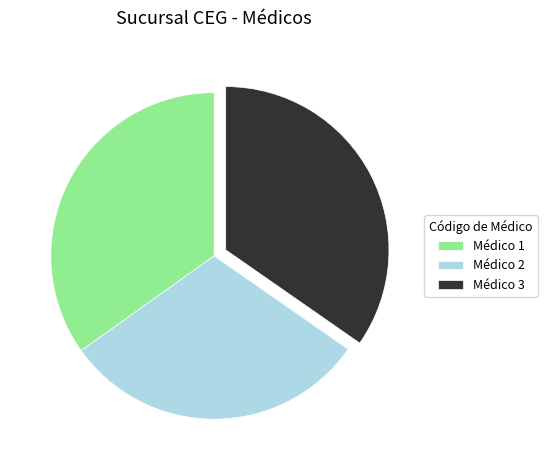

How many slices are in this pie chart?

3